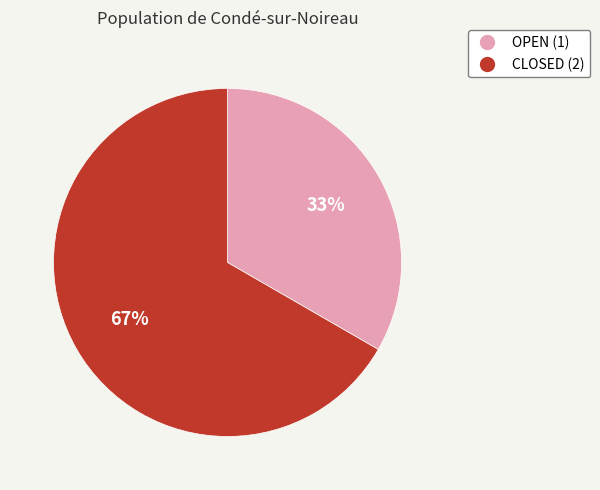

What is the largest slice in the pie chart?

CLOSED